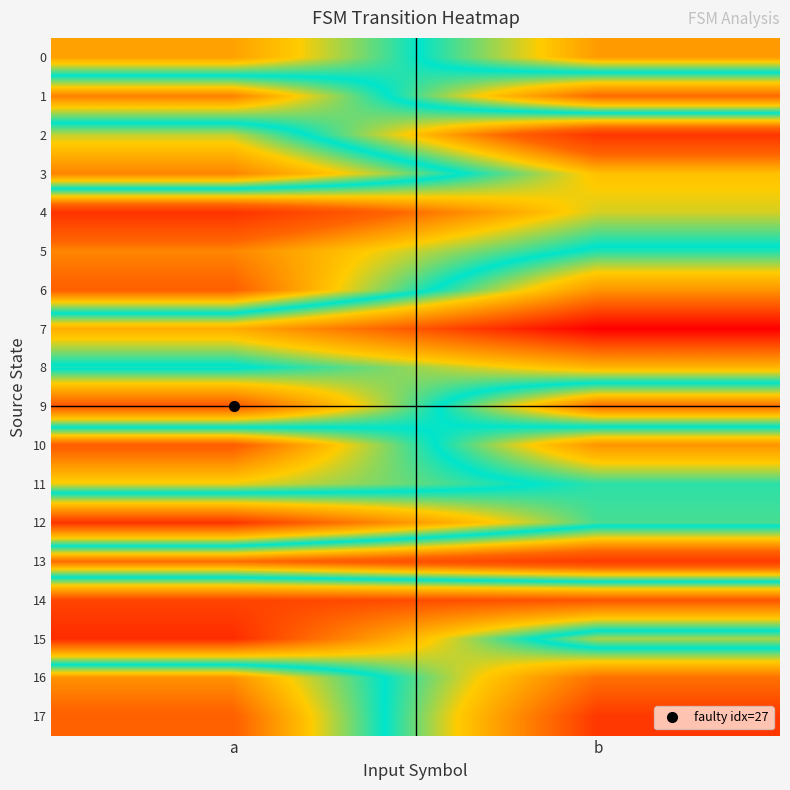

Reading left to right, transcribe all the data shown in this chart.

0: a=40	b=97
1: a=102	b=26
2: a=55	b=125
3: a=33	b=90
4: a=126	b=85
5: a=101	b=67
6: a=109	b=37
7: a=43	b=0
8: a=71	b=45
9: a=21	b=106
10: a=110	b=37
11: a=87	b=66
12: a=13	b=64
13: a=106	b=123
14: a=17	b=21
15: a=11	b=82
16: a=99	b=28
17: a=109	b=14